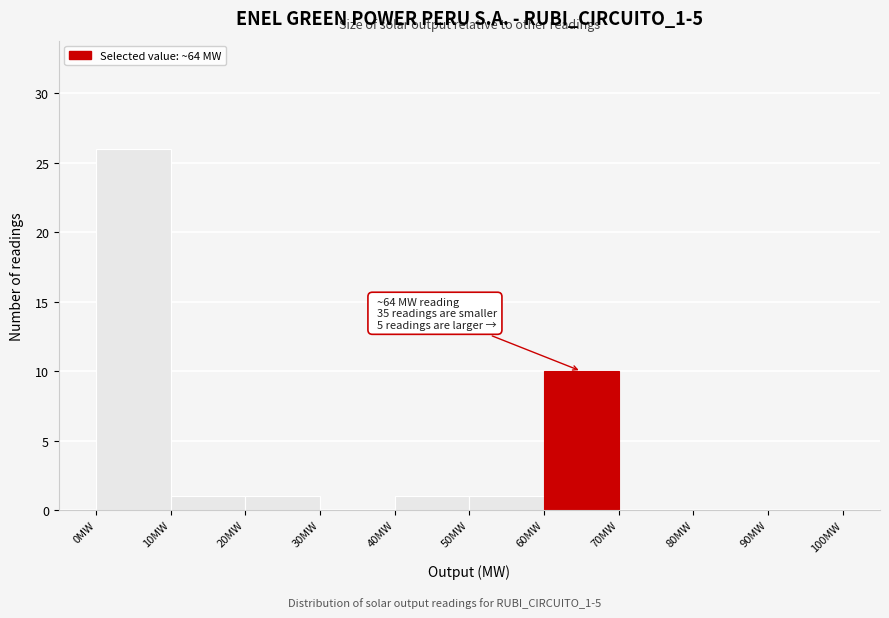

Which range on the x-axis has the tallest bar?

0 to 10